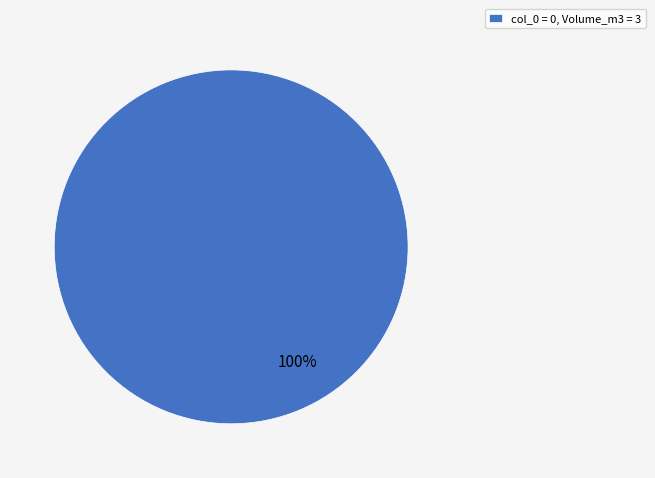

Rank the categories by value from highest to lowest.

col_0 = 0, Volume_m3 = 3